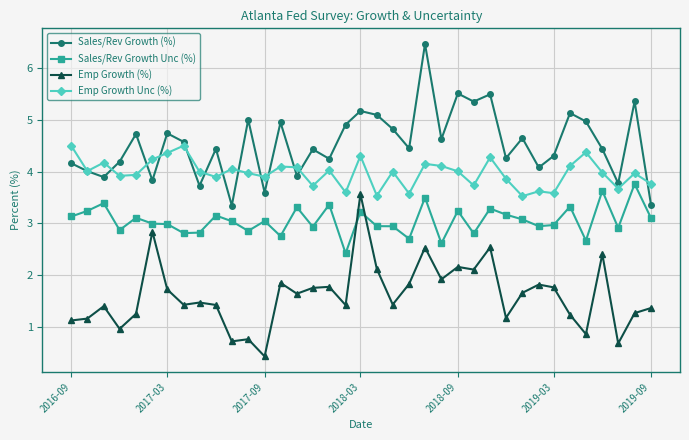

What is the value of the Emp Growth (%) point at the 31st from the left?

1.8